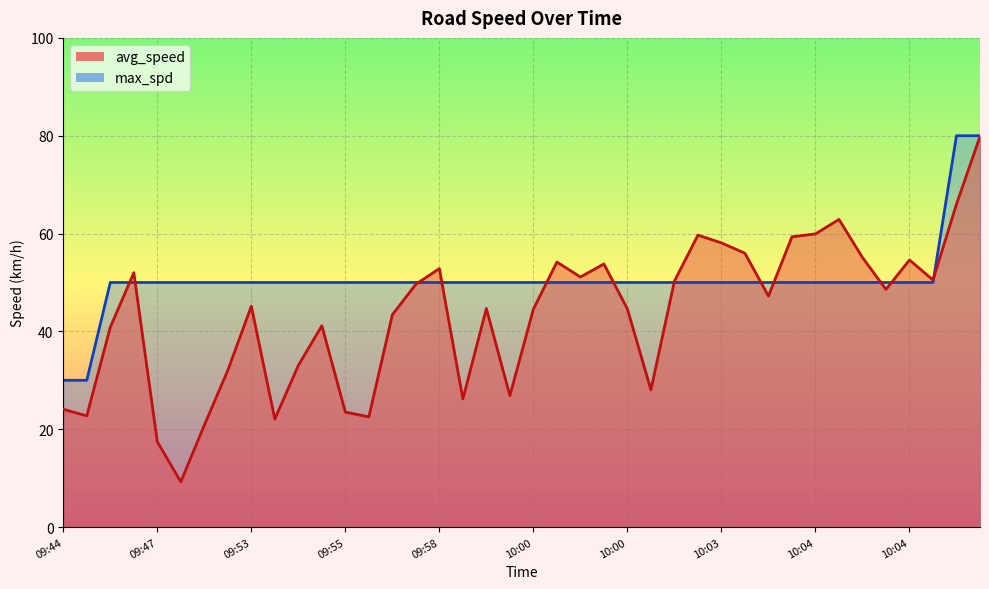

What is the approximate value of max_spd at 09:44?

30.0